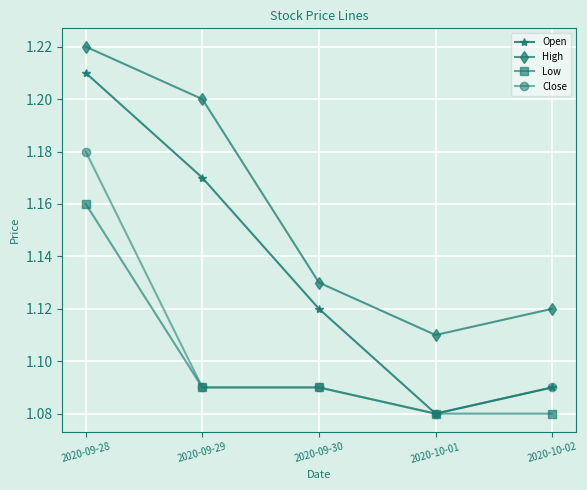

Does the chart have visible grid lines?

Yes